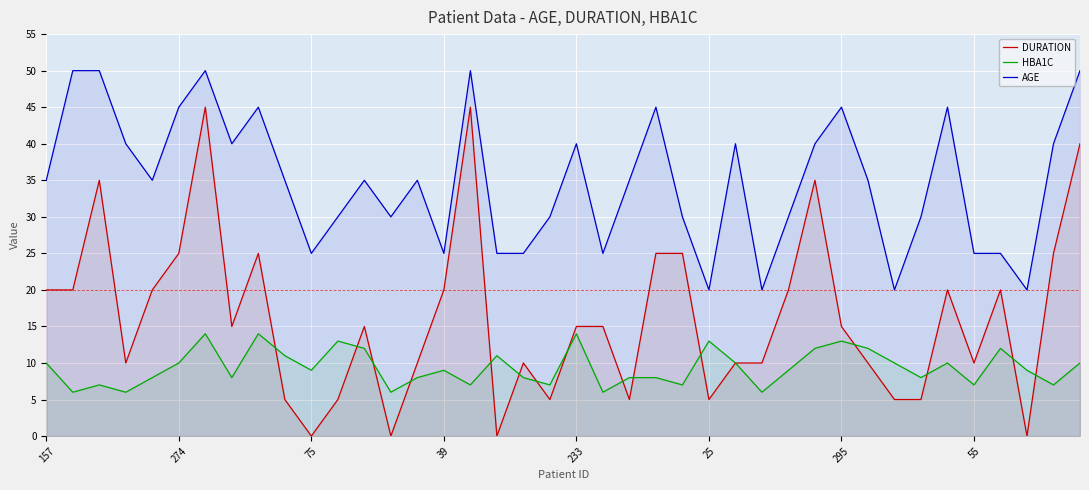

How many lines are shown in the chart?

3